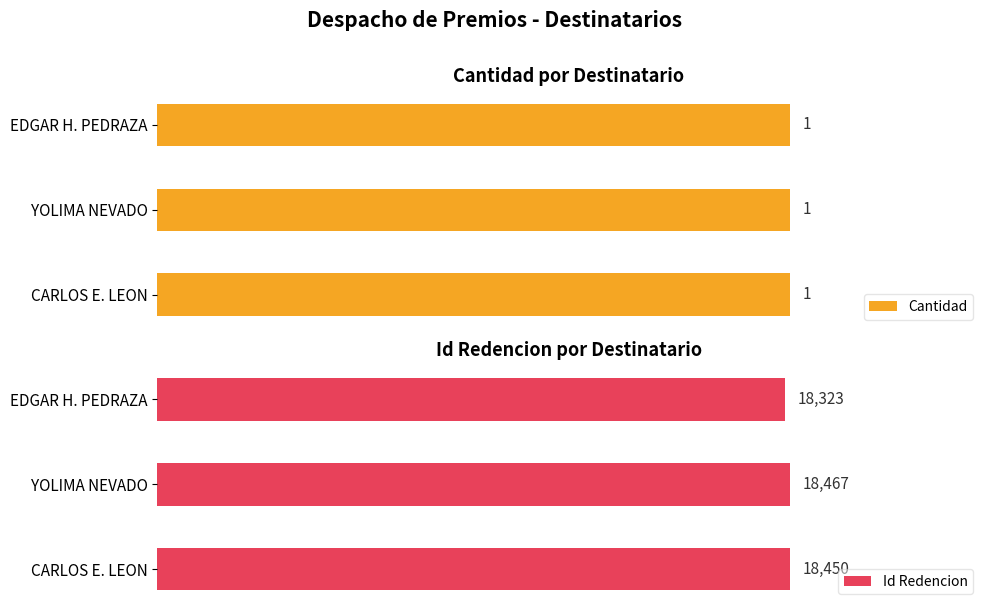

List the labels in order of Id Redencion value, smallest first.

EDGAR H. PEDRAZA, CARLOS E. LEON, YOLIMA NEVADO